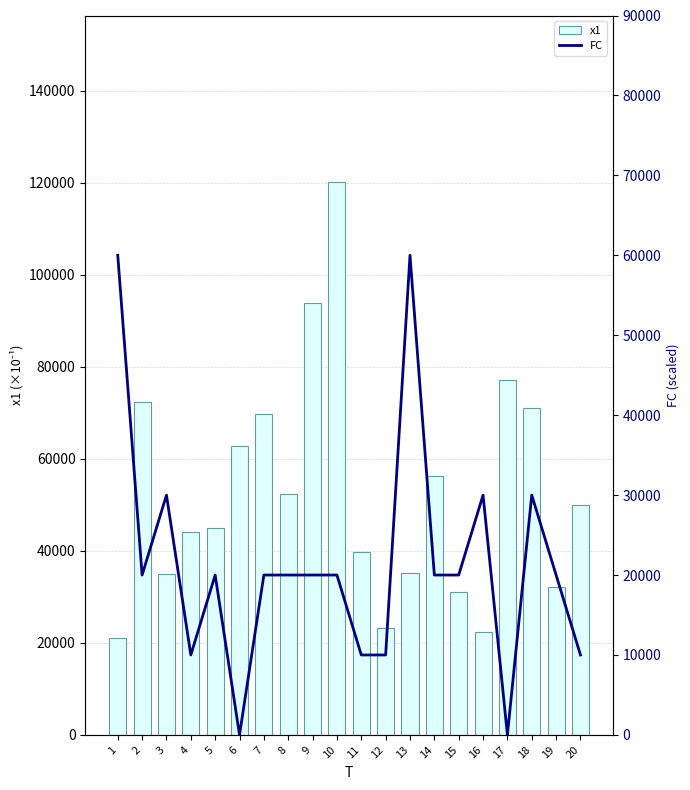

Which series has the largest total across all categories?

x1